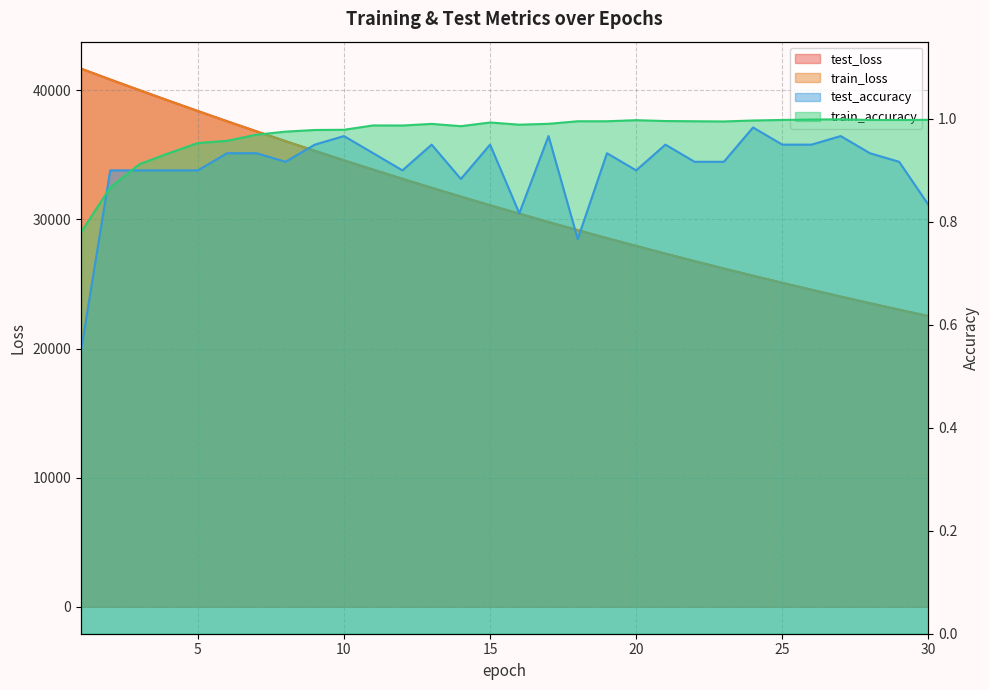

How many categories are shown in the chart?

30